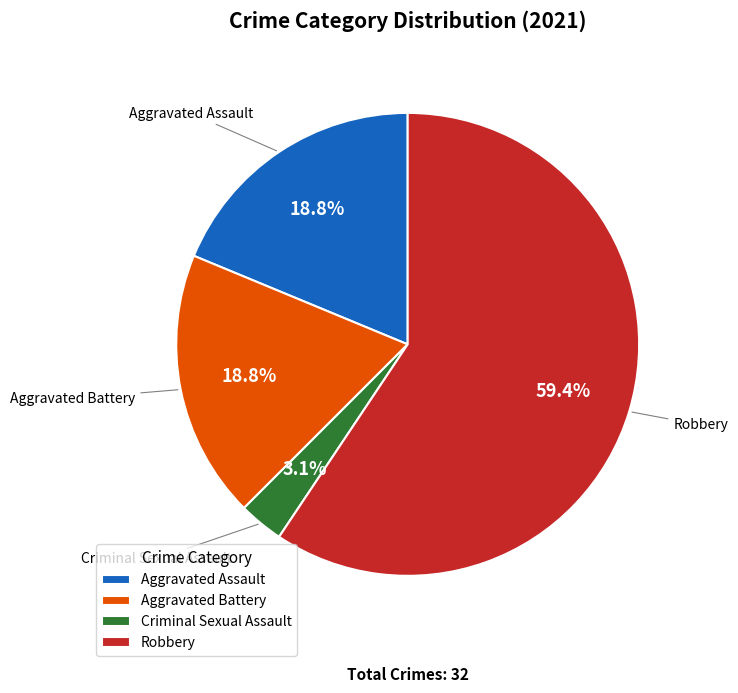

What is the total percentage of Robbery and Aggravated Battery?

78.1%